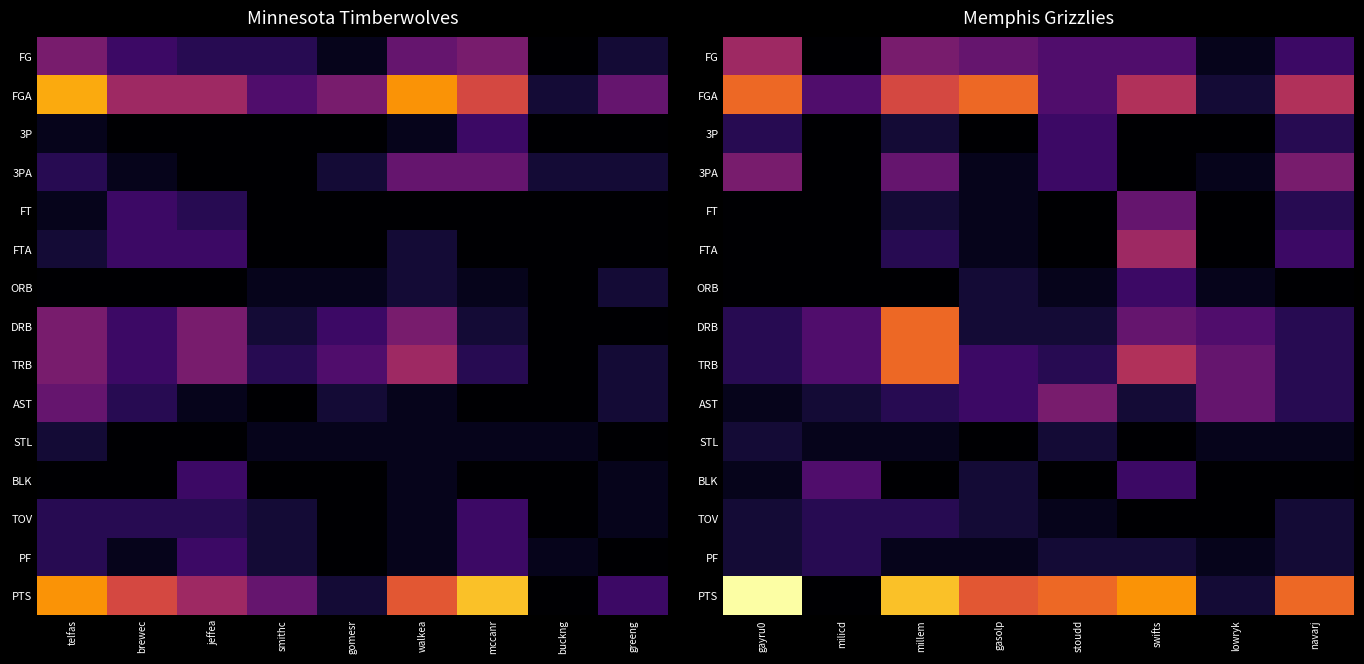

The value of PF at swifts is 3. True or false?

False